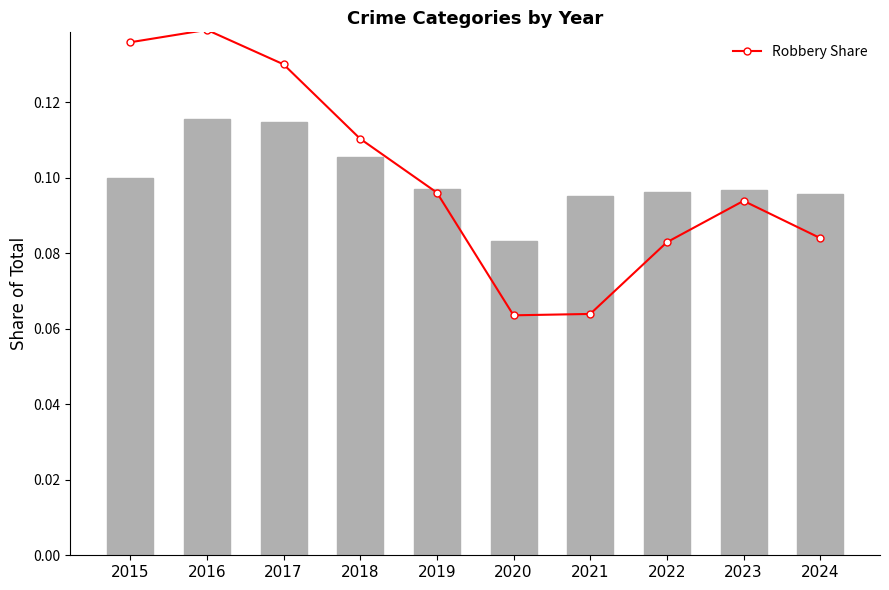

Rank the series by their maximum value, from highest to lowest.

Robbery Share, Total Crime Share